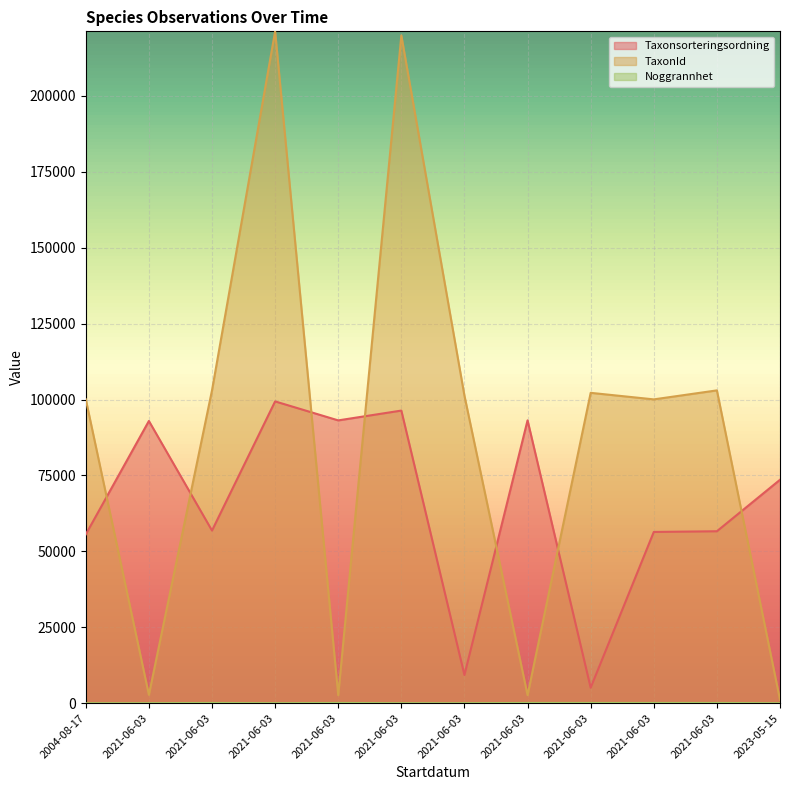

At 2021-06-03, list the series in order from smallest to largest.

Noggrannhet, TaxonId, Taxonsorteringsordning